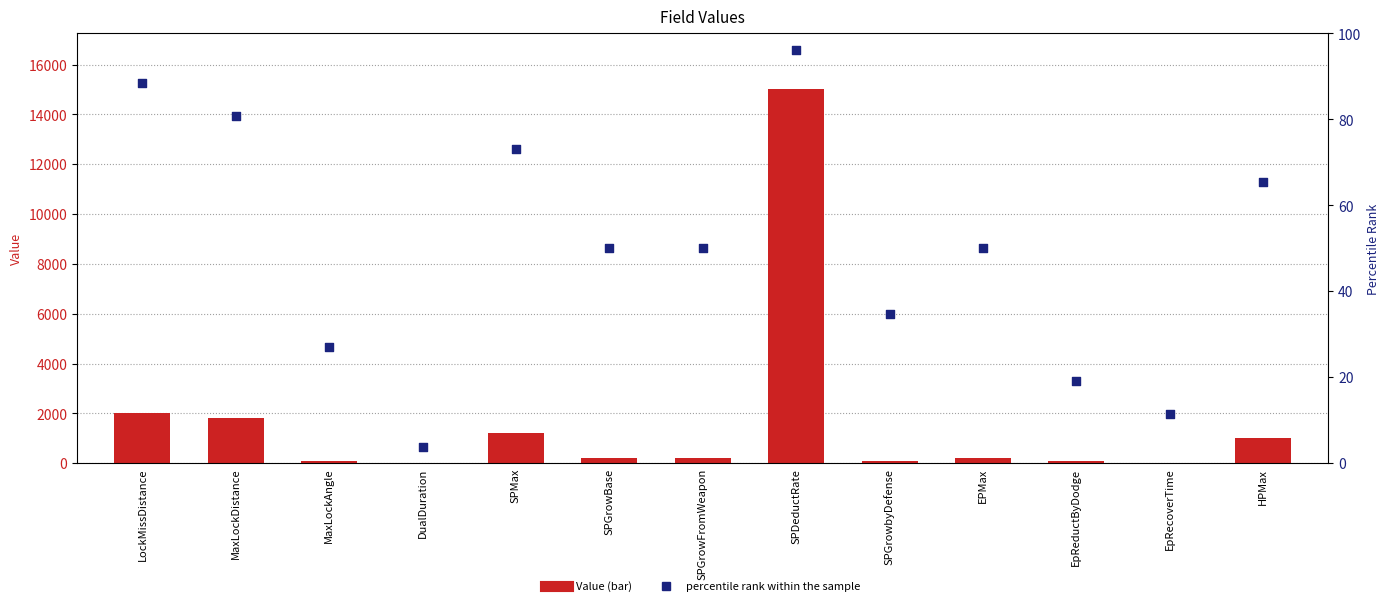

At how many categories does at least one series exceed 5655?

1